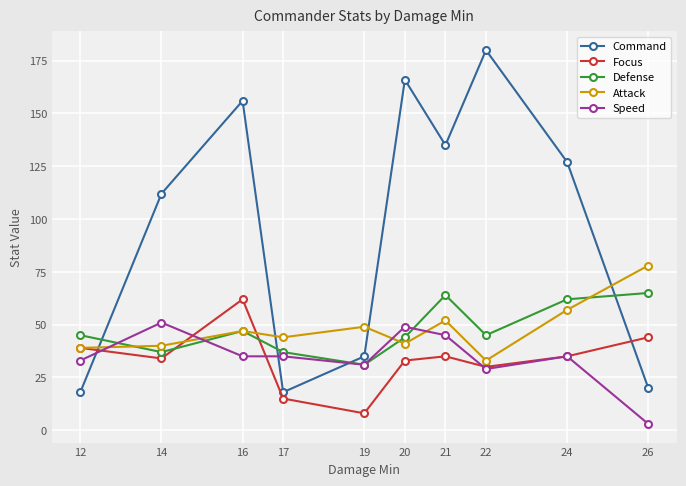

What is the smallest value displayed?

3